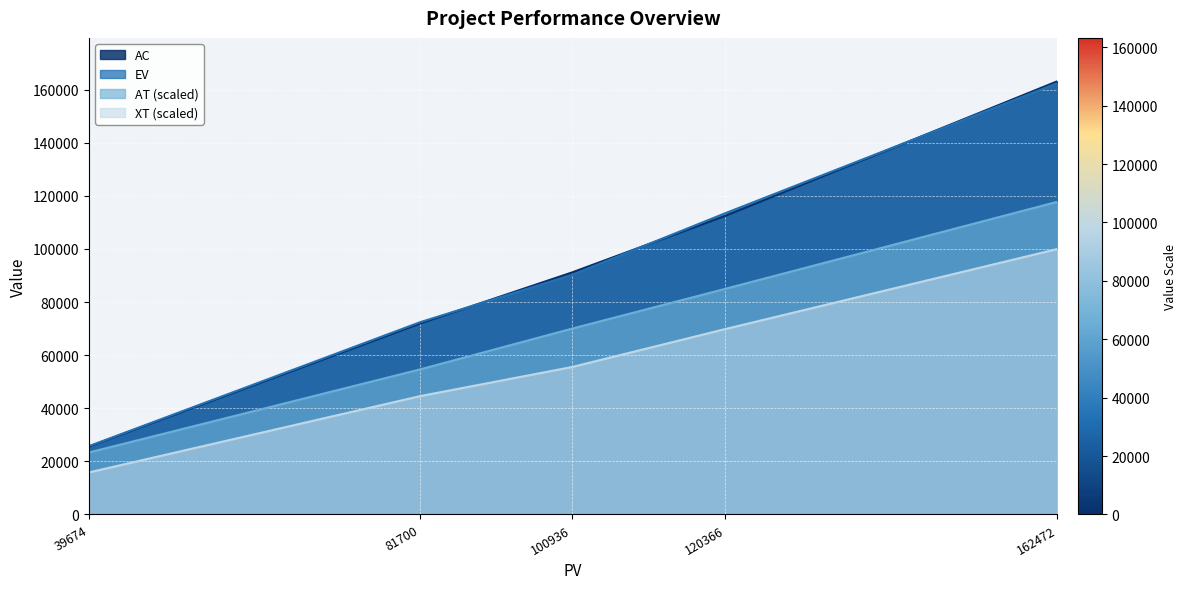

True or false: EV and AC intersect in this chart.

False